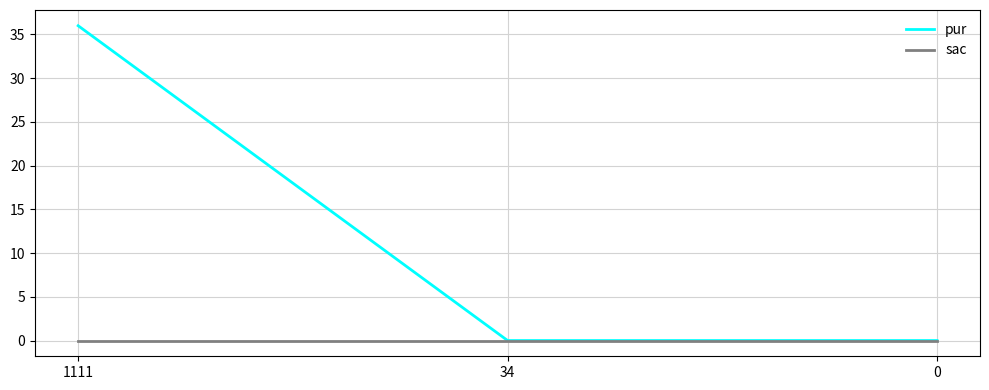

At how many categories does at least one series exceed 8?

1